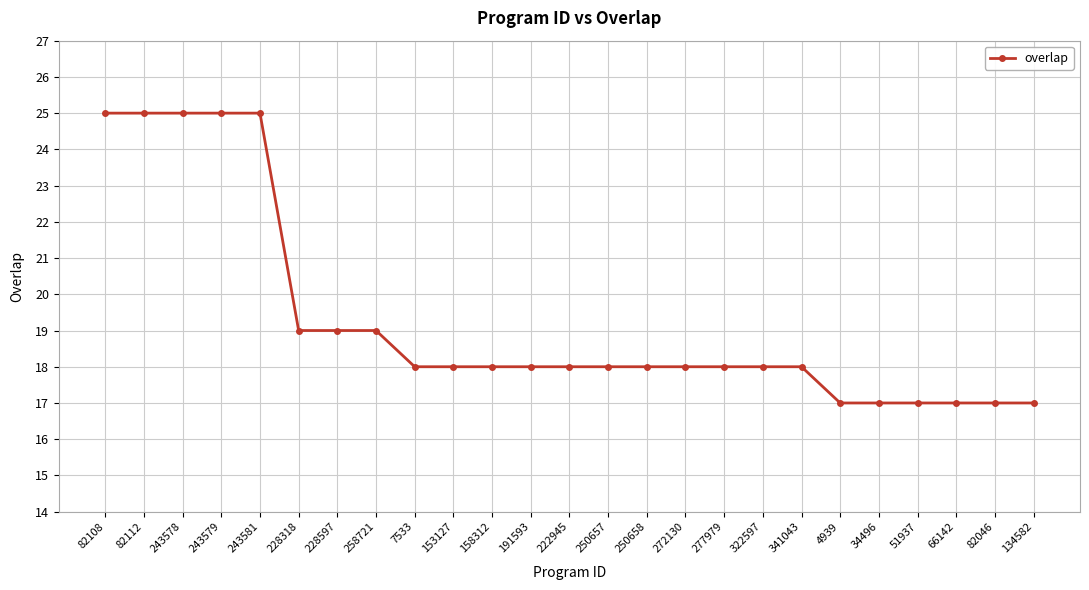

What is the label of the 23rd point from the right?

243578